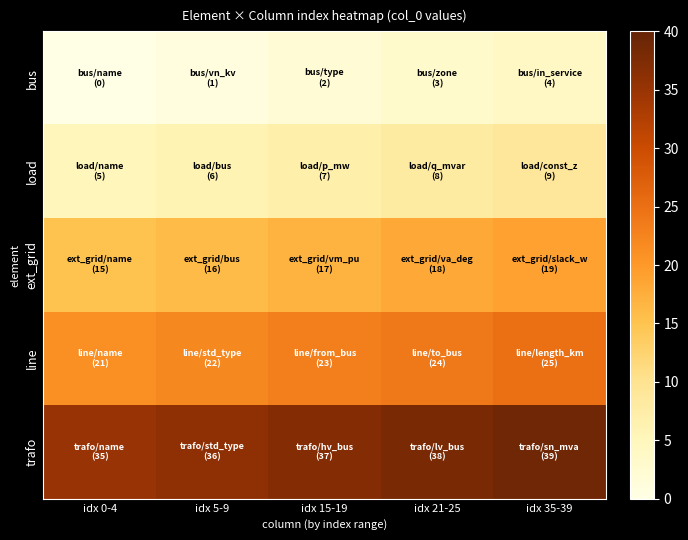

At idx 21-25, list the series in order from largest to smallest.

trafo, line, ext_grid, load, bus